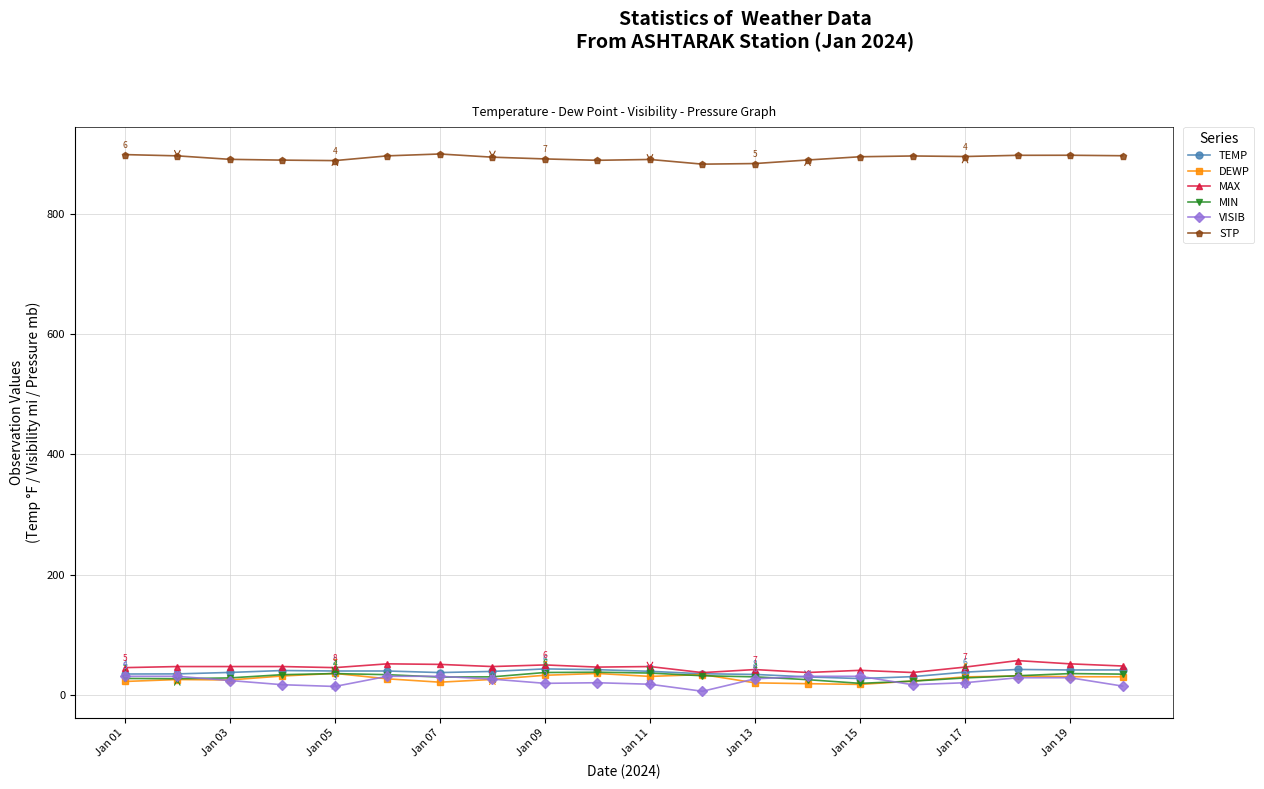

Is this an area chart (filled region under the line)?

No